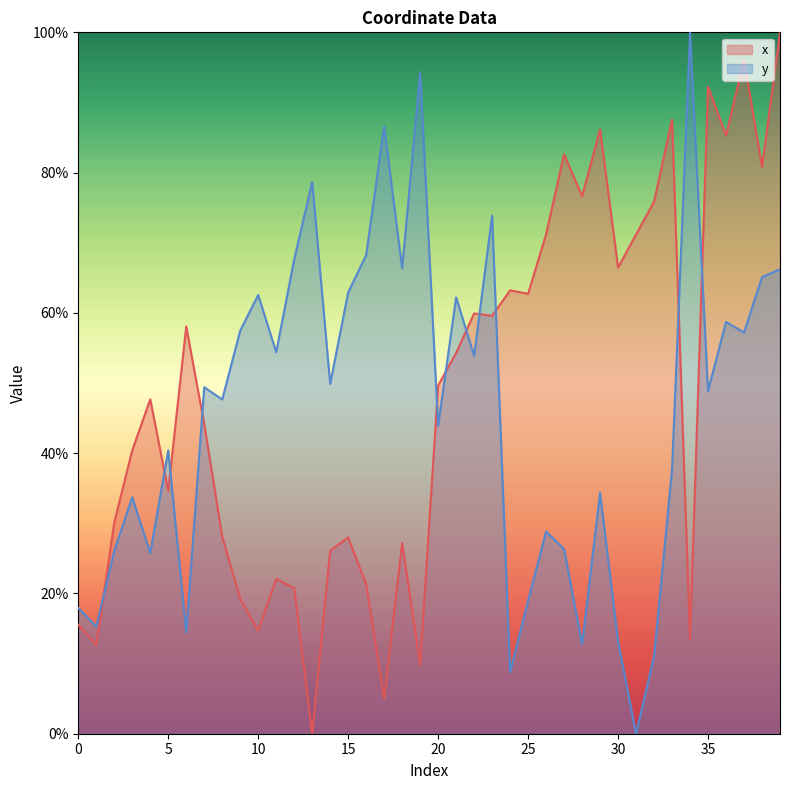

Reading left to right, what are all the values shown in this chart?

x: 0=15.5	1=12.6	2=30.1	3=40.4	4=47.7	5=34.6	6=58.1	7=44.1	8=28.1	9=19.2	10=14.7	11=22.1	12=20.8	13=0.0	14=26.1	15=28.0	16=21.3	17=5.0	18=27.2	19=9.8	20=49.7	21=54.3	22=59.9	23=59.6	24=63.2	25=62.7	26=71.2	27=82.6	28=76.6	29=86.2	30=66.5	31=71.2	32=75.9	33=87.6	34=13.5	35=92.2	36=85.3	37=96.1	38=80.8	39=100.0
y: 0=17.9	1=15.3	2=26.1	3=33.7	4=25.8	5=40.4	6=14.5	7=49.4	8=47.7	9=57.5	10=62.6	11=54.4	12=67.6	13=78.7	14=49.9	15=62.9	16=68.2	17=86.6	18=66.4	19=94.2	20=43.9	21=62.2	22=53.9	23=73.9	24=8.8	25=19.0	26=28.8	27=26.3	28=12.8	29=34.3	30=13.1	31=0.0	32=11.1	33=37.7	34=100.0	35=48.9	36=58.7	37=57.2	38=65.1	39=66.2